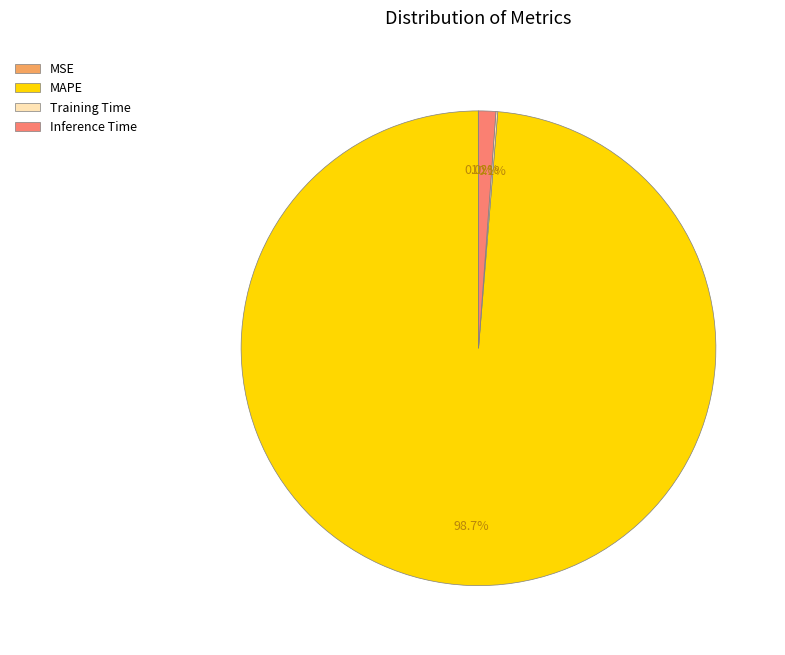

To the nearest percent, what is the average slice percentage?

25%